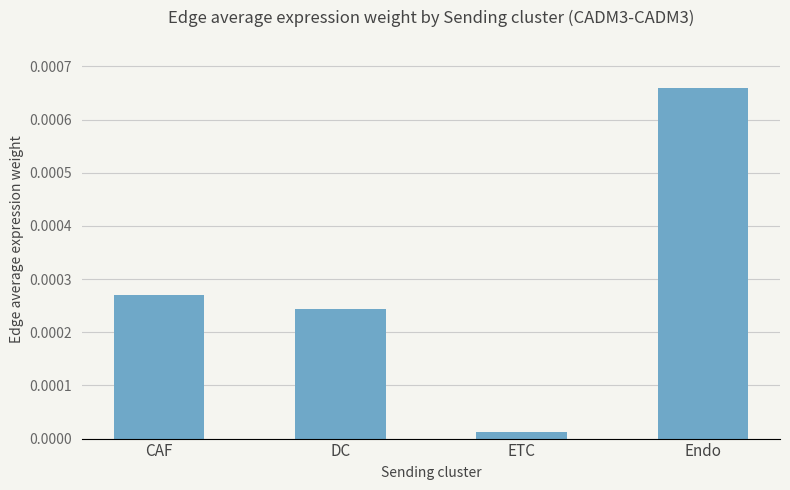

What position from the left is ETC?

3